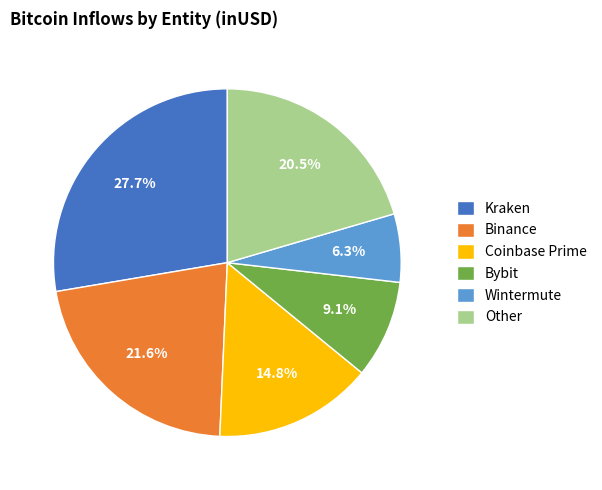

How many slices are in this pie chart?

6